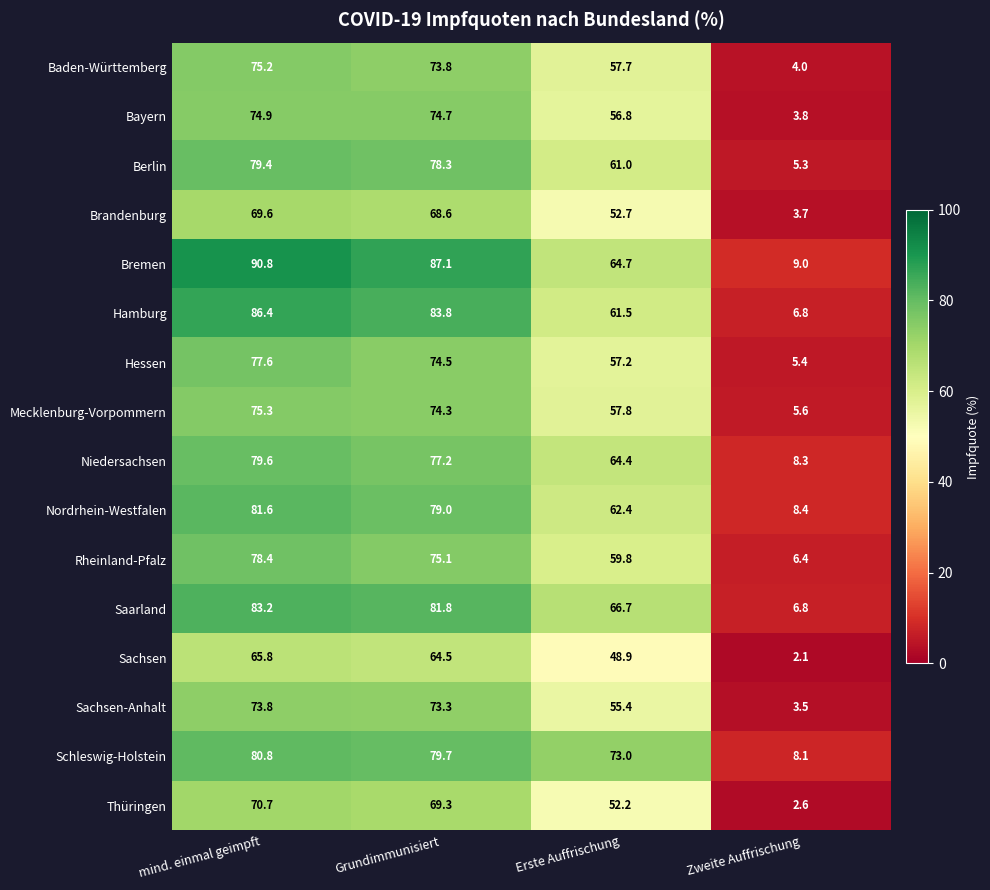

True or false: Hessen has a value of 74.5 at Grundimmunisiert.

True